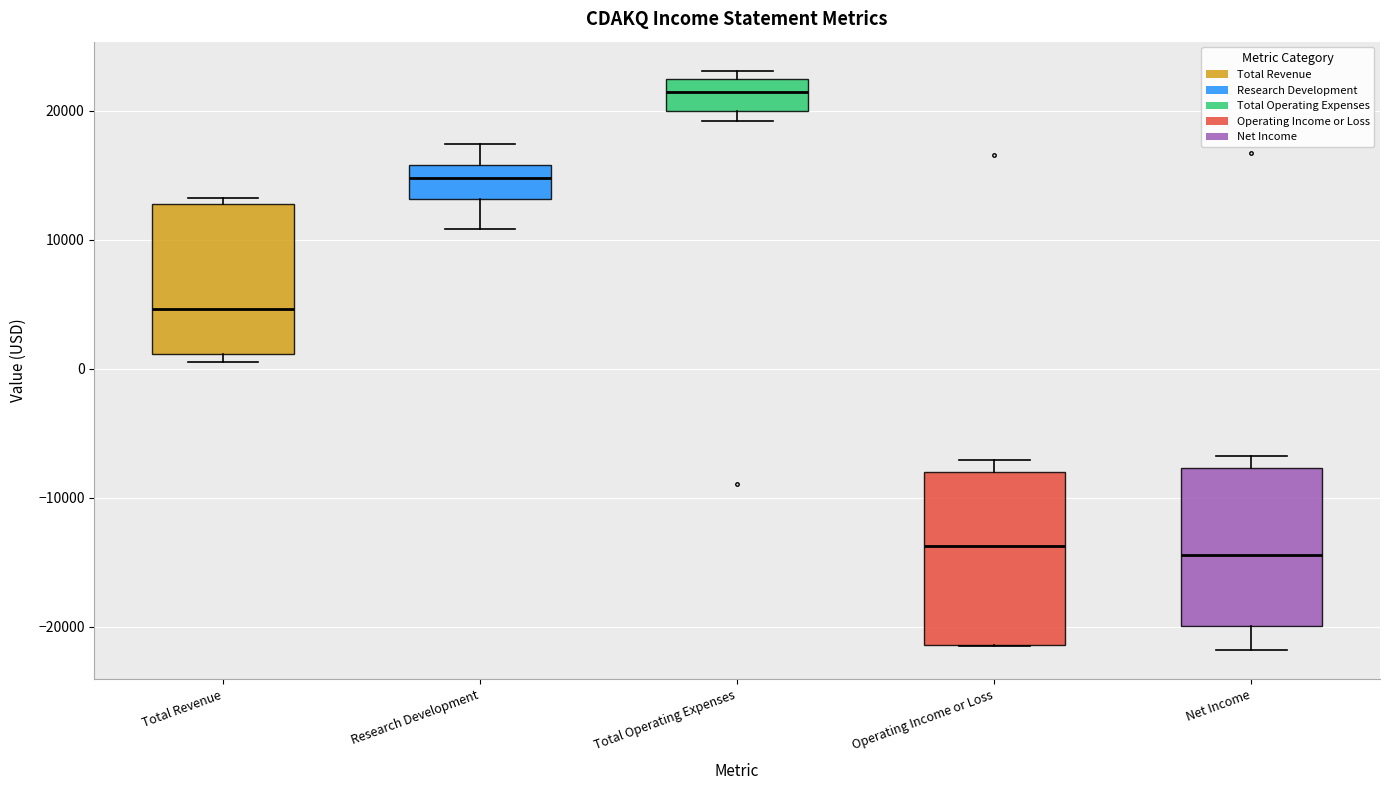

Where is the lower edge of the box for Net Income on the y-axis? The values are not printed on the chart, so give them approximately, as read against the axis.

-20000